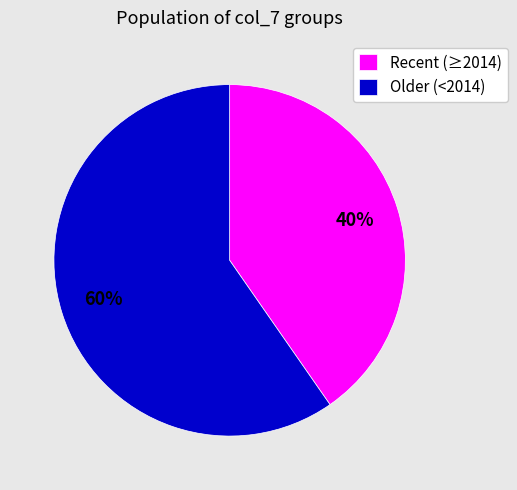

Which has a higher value, Recent (≥2014) or Older (<2014)?

Older (<2014)